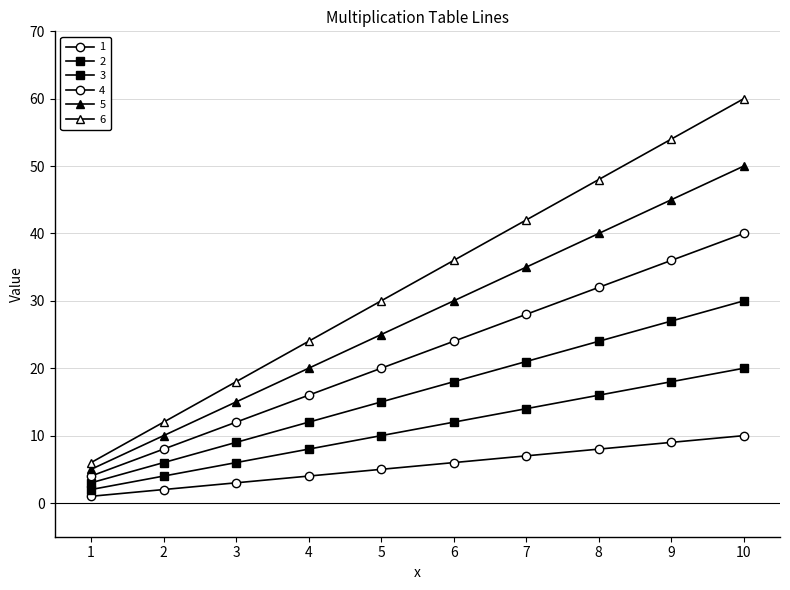

List the series in order of their overall mean, lowest first.

1, 2, 3, 4, 5, 6